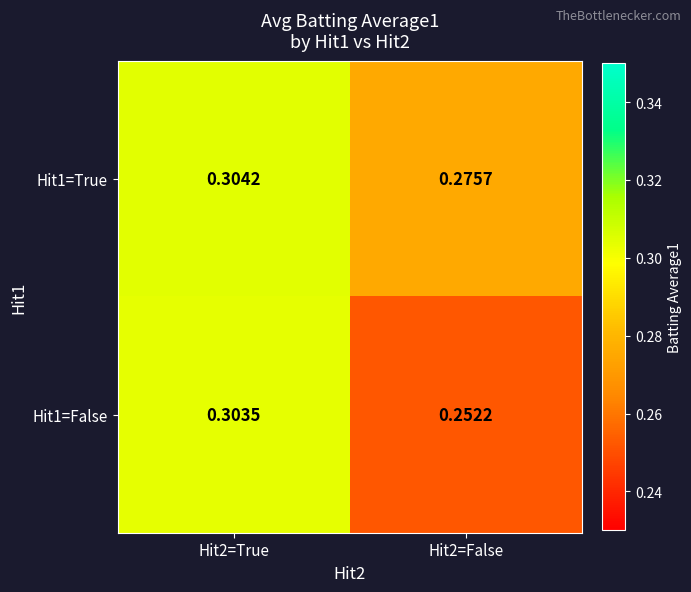

Count the number of data series in this chart.

2